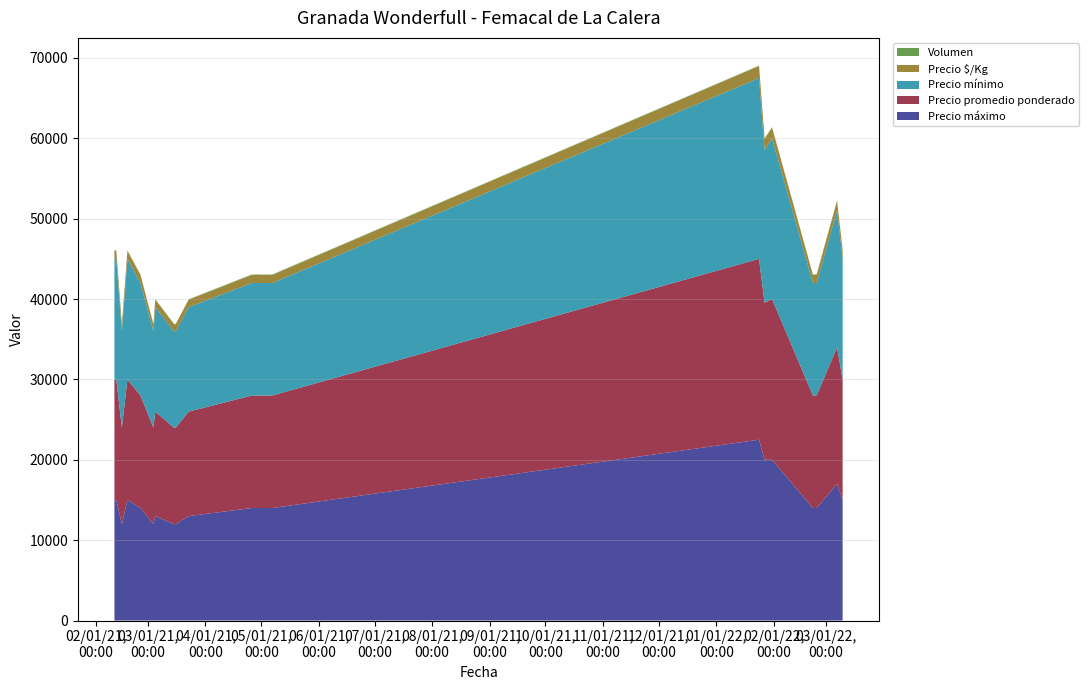

Reading left to right, extract all data points from this chart.

Volumen: 2021-02-11=60	2021-02-12=70	2021-02-15=45	2021-02-18=50	2021-02-25=60	2021-03-04=80	2021-03-05=56	2021-03-15=85	2021-03-16=50	2021-03-23=45	2021-04-26=68	2021-04-27=36	2021-04-28=56	2021-04-29=65	2021-04-30=48	2021-05-04=45	2021-05-06=50	2021-05-07=60	2022-01-24=50	2022-01-27=85	2022-01-31=54	2022-02-22=54	2022-02-24=70	2022-03-07=56	2022-03-10=75
Precio $/Kg: 2021-02-11=1000	2021-02-12=1000	2021-02-15=800	2021-02-18=1000	2021-02-25=1000	2021-03-04=800	2021-03-05=929	2021-03-15=857	2021-03-16=857	2021-03-23=929	2021-04-26=1000	2021-04-27=1000	2021-04-28=1000	2021-04-29=1000	2021-04-30=1000	2021-05-04=1000	2021-05-06=1000	2021-05-07=1000	2022-01-24=1500	2022-01-27=1395	2022-01-31=1333	2022-02-22=1000	2022-02-24=1000	2022-03-07=1214	2022-03-10=1071
Precio mínimo: 2021-02-11=15000	2021-02-12=15000	2021-02-15=12000	2021-02-18=15000	2021-02-25=14000	2021-03-04=12000	2021-03-05=13000	2021-03-15=12000	2021-03-16=12000	2021-03-23=13000	2021-04-26=14000	2021-04-27=14000	2021-04-28=14000	2021-04-29=14000	2021-04-30=14000	2021-05-04=14000	2021-05-06=14000	2021-05-07=14000	2022-01-24=22500	2022-01-27=19000	2022-01-31=20000	2022-02-22=14000	2022-02-24=14000	2022-03-07=17000	2022-03-10=15000
Precio promedio ponderado: 2021-02-11=15000	2021-02-12=15000	2021-02-15=12000	2021-02-18=15000	2021-02-25=14000	2021-03-04=12000	2021-03-05=13000	2021-03-15=12000	2021-03-16=12000	2021-03-23=13000	2021-04-26=14000	2021-04-27=14000	2021-04-28=14000	2021-04-29=14000	2021-04-30=14000	2021-05-04=14000	2021-05-06=14000	2021-05-07=14000	2022-01-24=22500	2022-01-27=19529	2022-01-31=20000	2022-02-22=14000	2022-02-24=14000	2022-03-07=17000	2022-03-10=15000
Precio máximo: 2021-02-11=15000	2021-02-12=15000	2021-02-15=12000	2021-02-18=15000	2021-02-25=14000	2021-03-04=12000	2021-03-05=13000	2021-03-15=12000	2021-03-16=12000	2021-03-23=13000	2021-04-26=14000	2021-04-27=14000	2021-04-28=14000	2021-04-29=14000	2021-04-30=14000	2021-05-04=14000	2021-05-06=14000	2021-05-07=14000	2022-01-24=22500	2022-01-27=20000	2022-01-31=20000	2022-02-22=14000	2022-02-24=14000	2022-03-07=17000	2022-03-10=15000